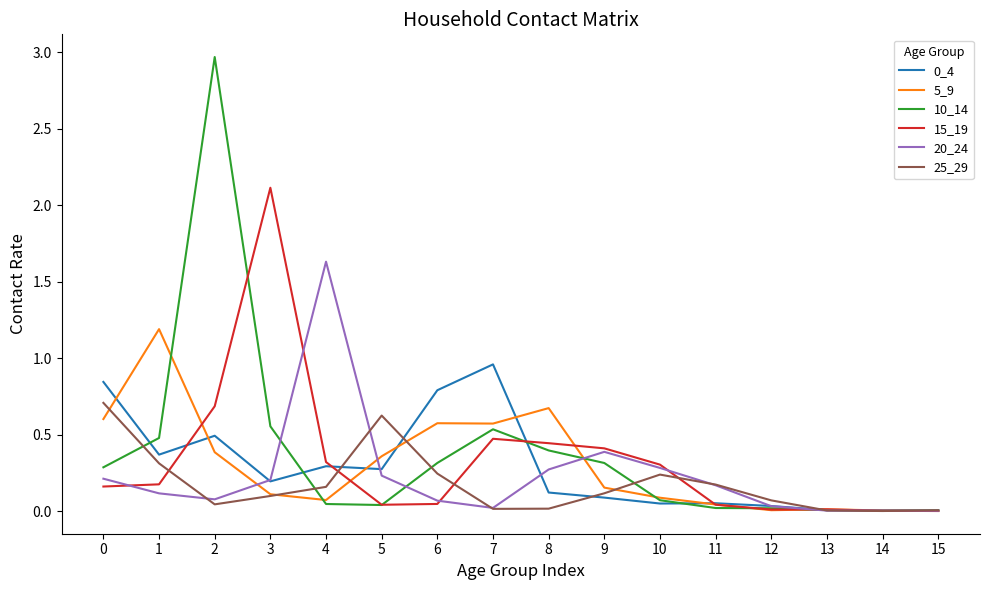

Which category has the highest value across all series?

2